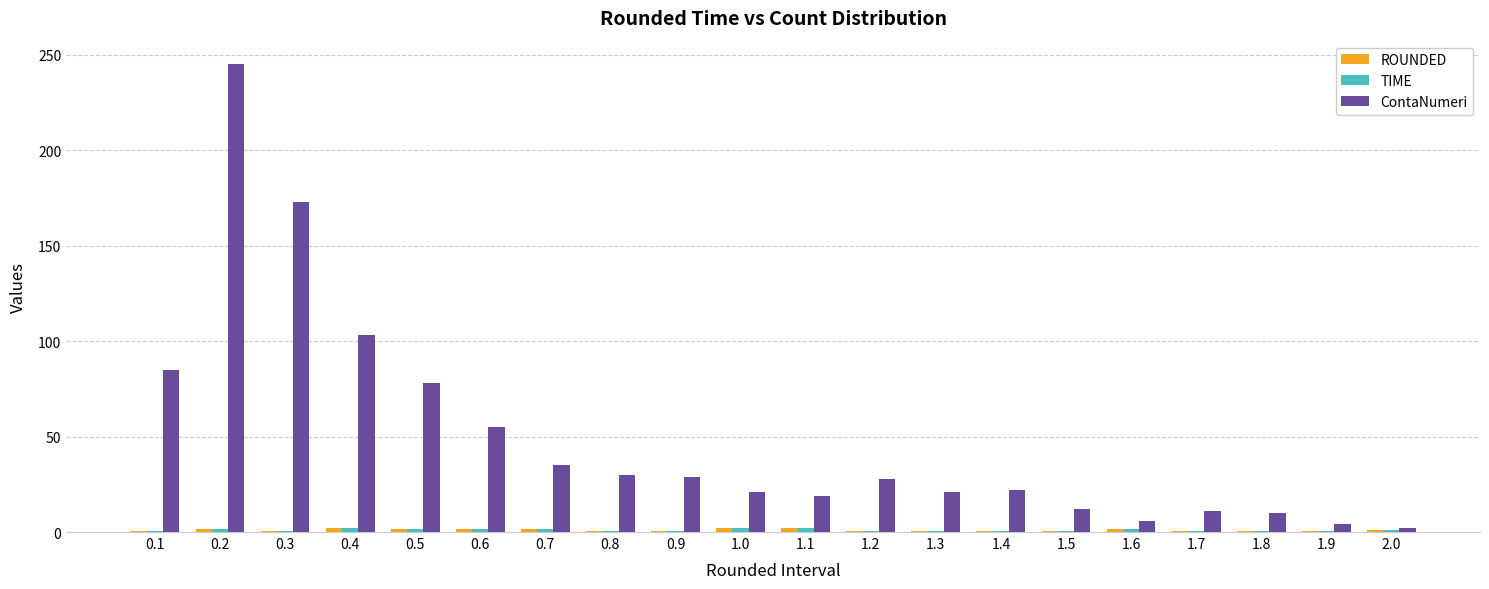

Count the number of data series in this chart.

3